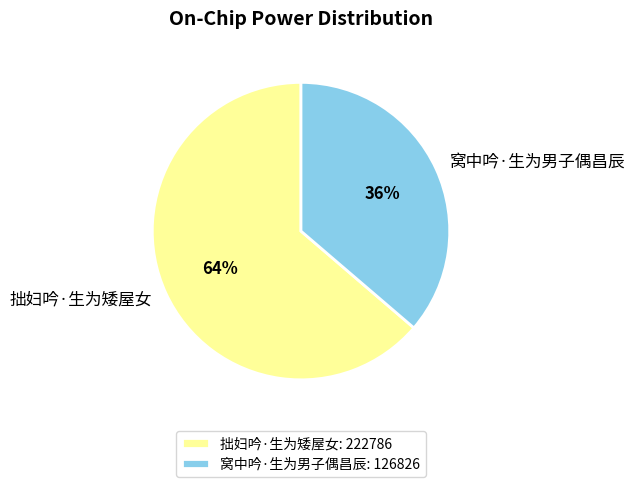

What percentage is the 窝中吟·生为男子偶昌辰 slice, to the nearest percent?

36%